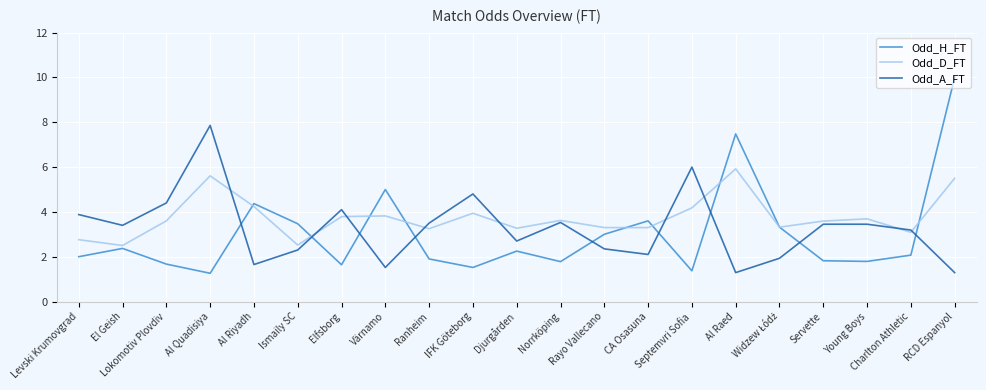

The value of Odd_A_FT at Värnamo is 1.5. True or false?

True